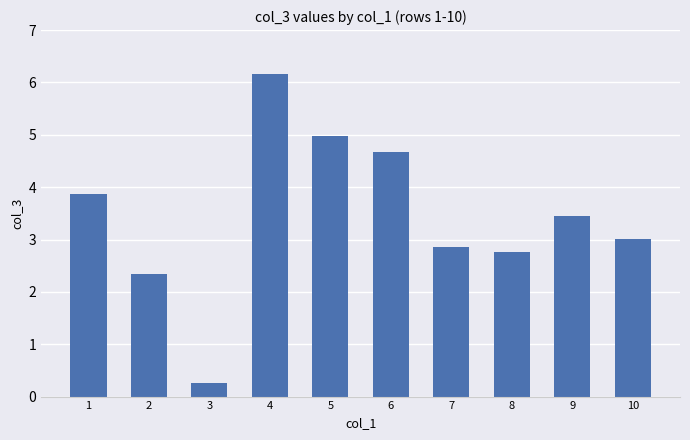

List the labels in order of value, largest first.

4, 5, 6, 1, 9, 10, 7, 8, 2, 3